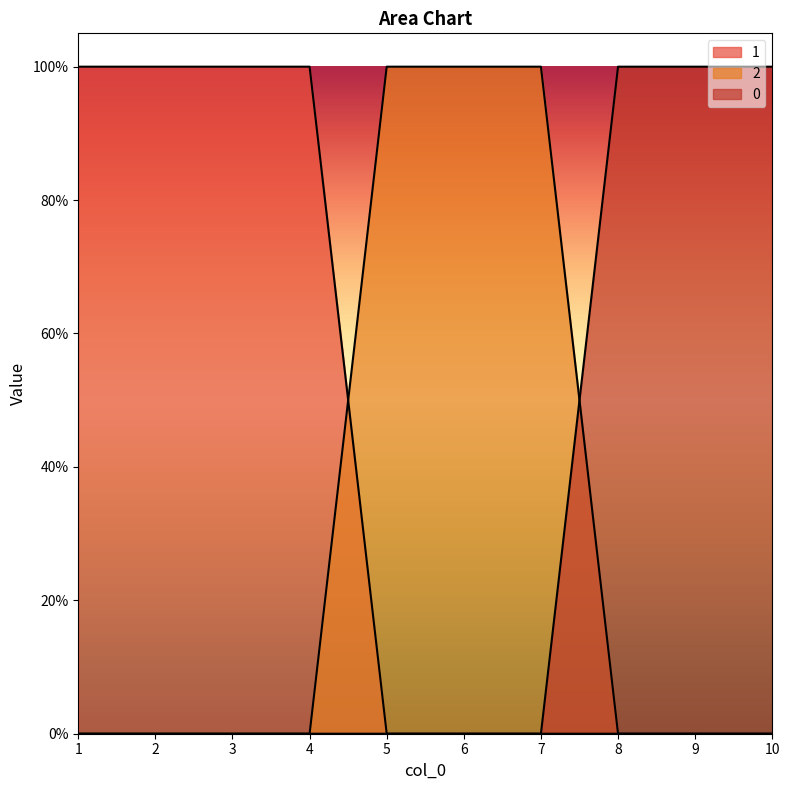

Between 2 and 6, which series saw the biggest shift?

2